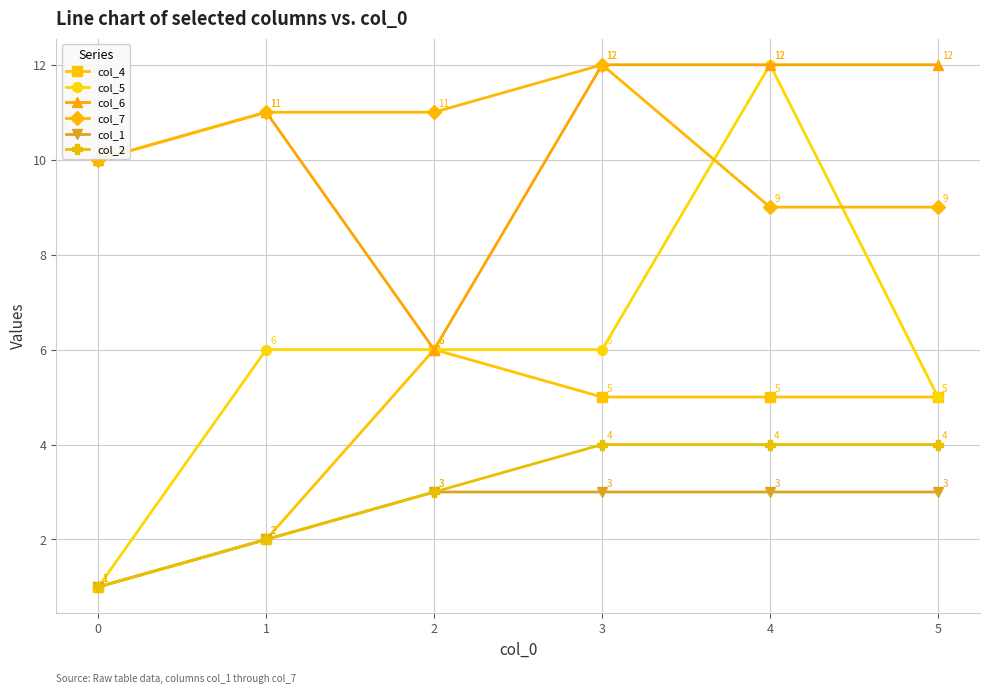

Does the chart have visible grid lines?

Yes